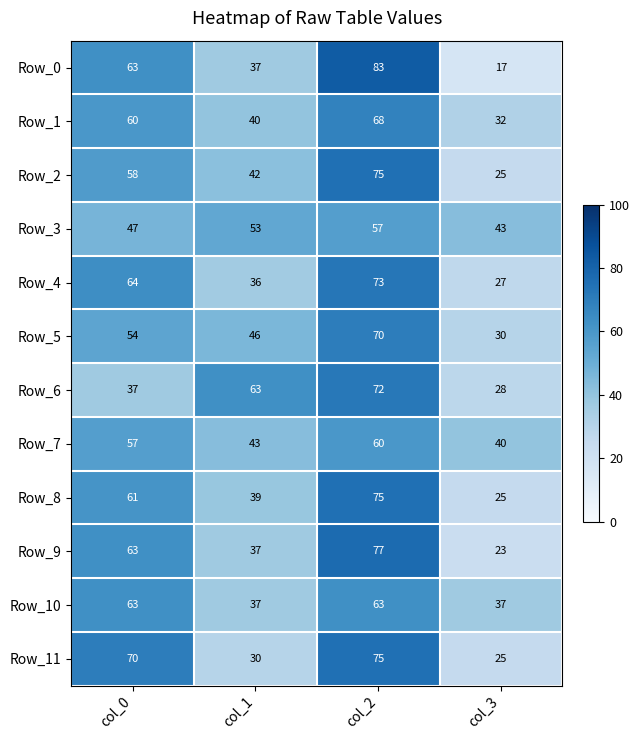

True or false: Row_9 has a value of 27 at col_2.

False